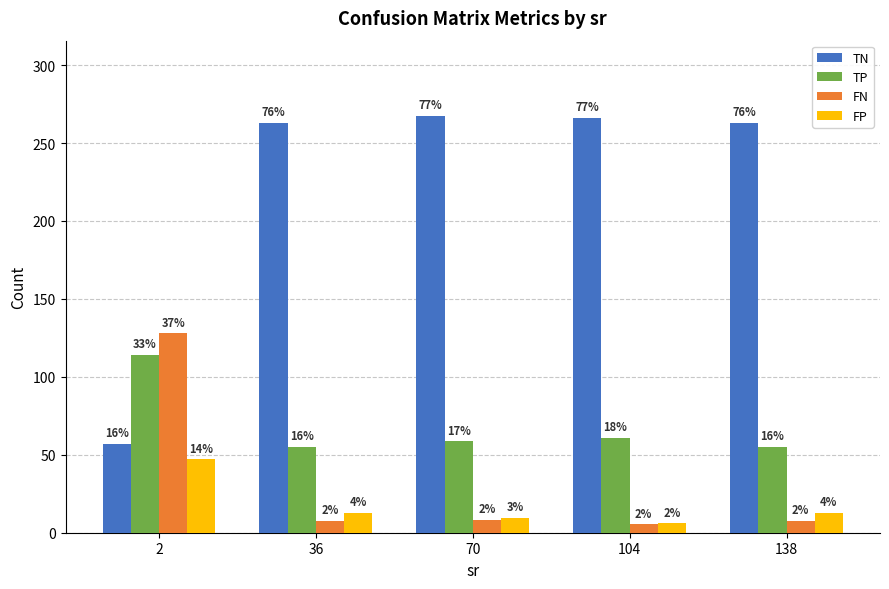

What is the sum of the FP values at 138 and 36?

25.2